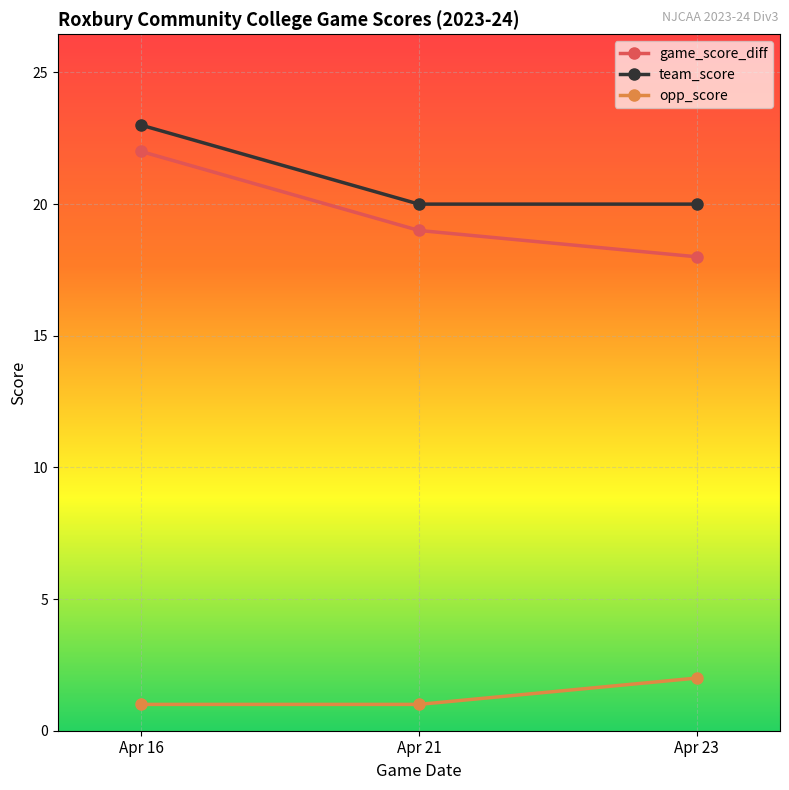

Which series has the widest spread of values?

game_score_diff